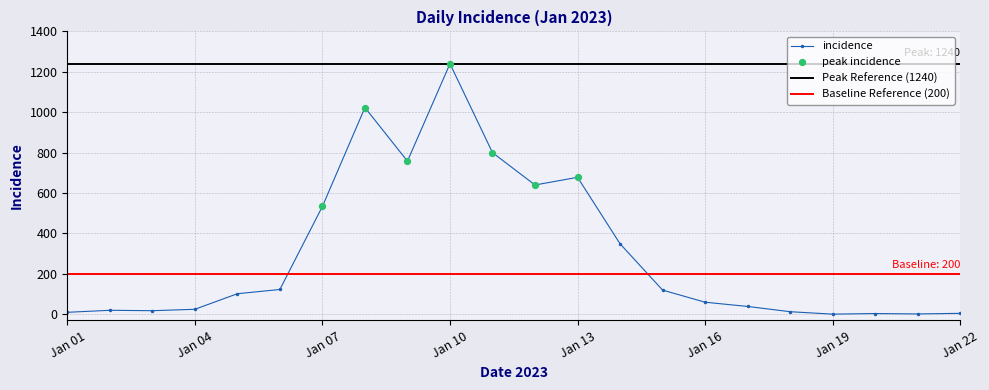

True or false: incidence has more than 2 points higher than both neighbors.

True